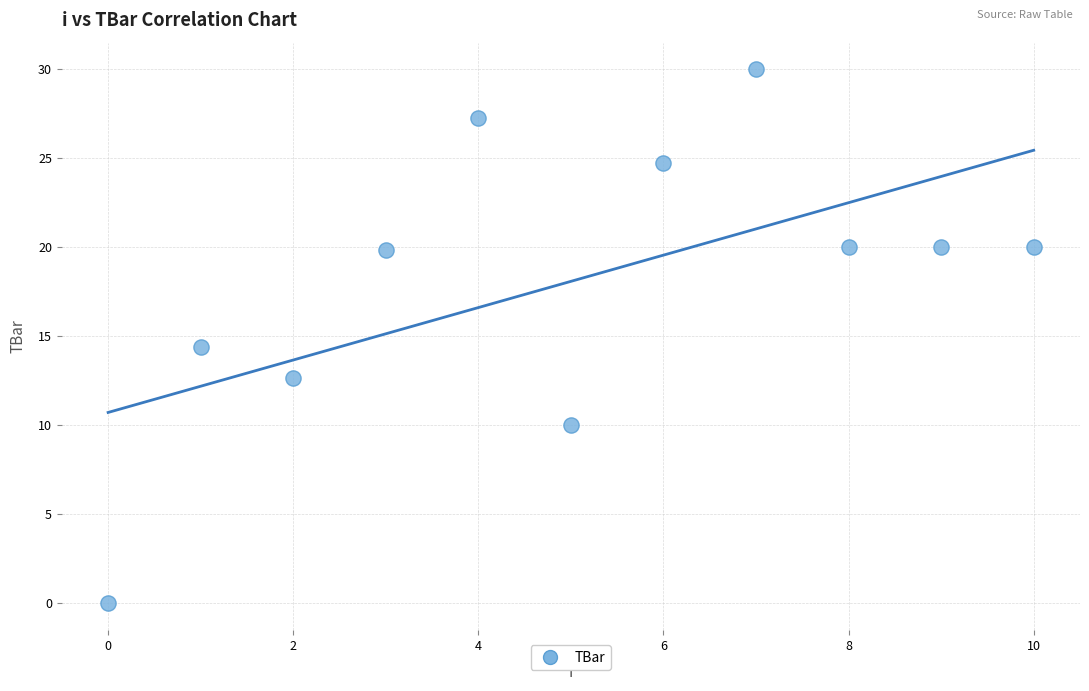

What is the range of Y values (max minus min)?

30.0